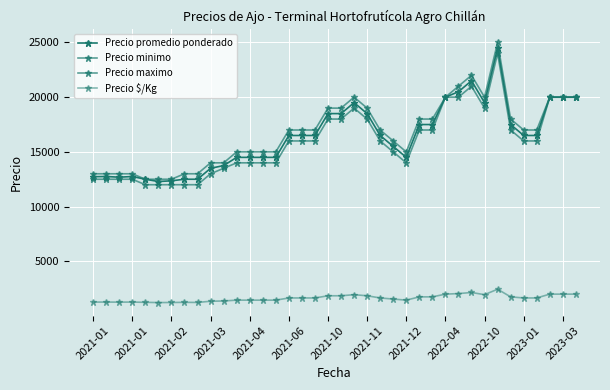

What is the label of the 7th point from the left?

2021-02